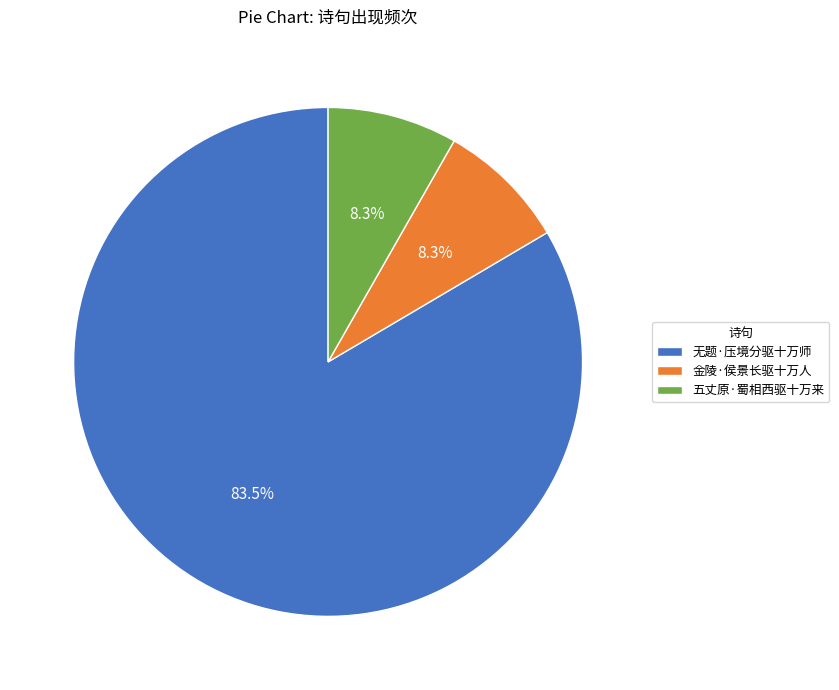

How many slices are in this pie chart?

3